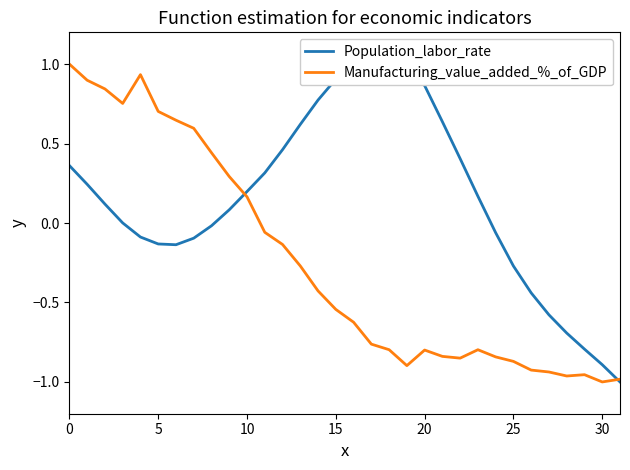

Which has a higher value, 18 or 11?

18